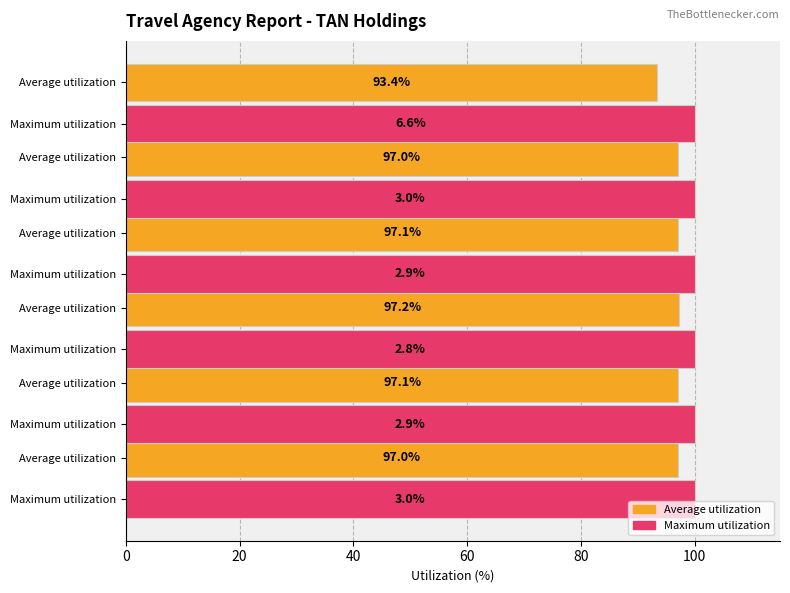

At how many categories does at least one series exceed 98?

6